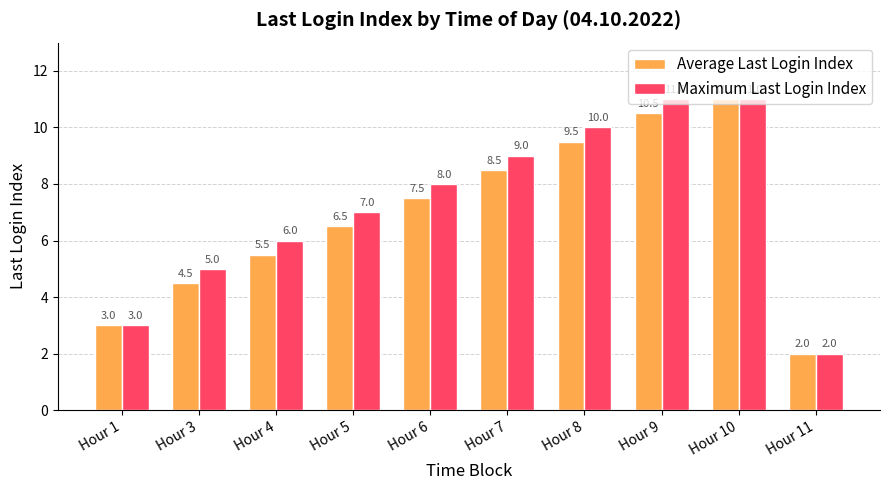

List the series in order of their overall mean, highest first.

Maximum Last Login Index, Average Last Login Index